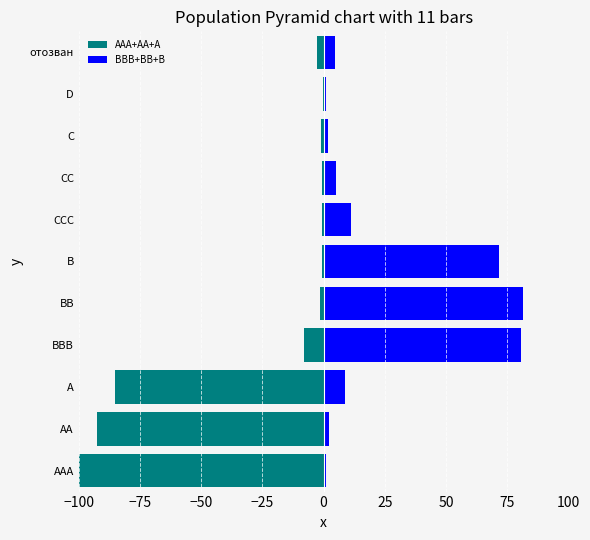

What is the maximum value for AAA+AA+A?

-0.1